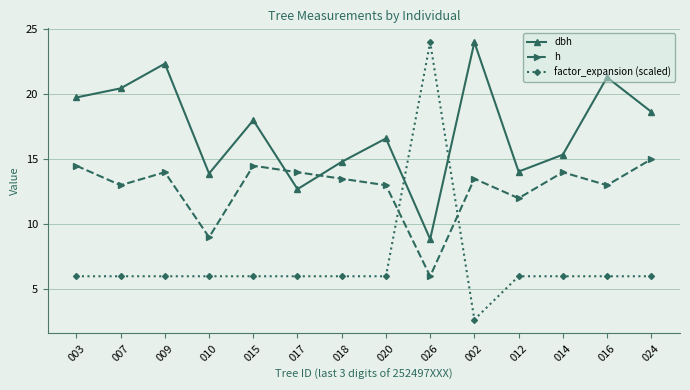

Is the value of factor_expansion (scaled) at 020 greater than the value of h at 003?

No